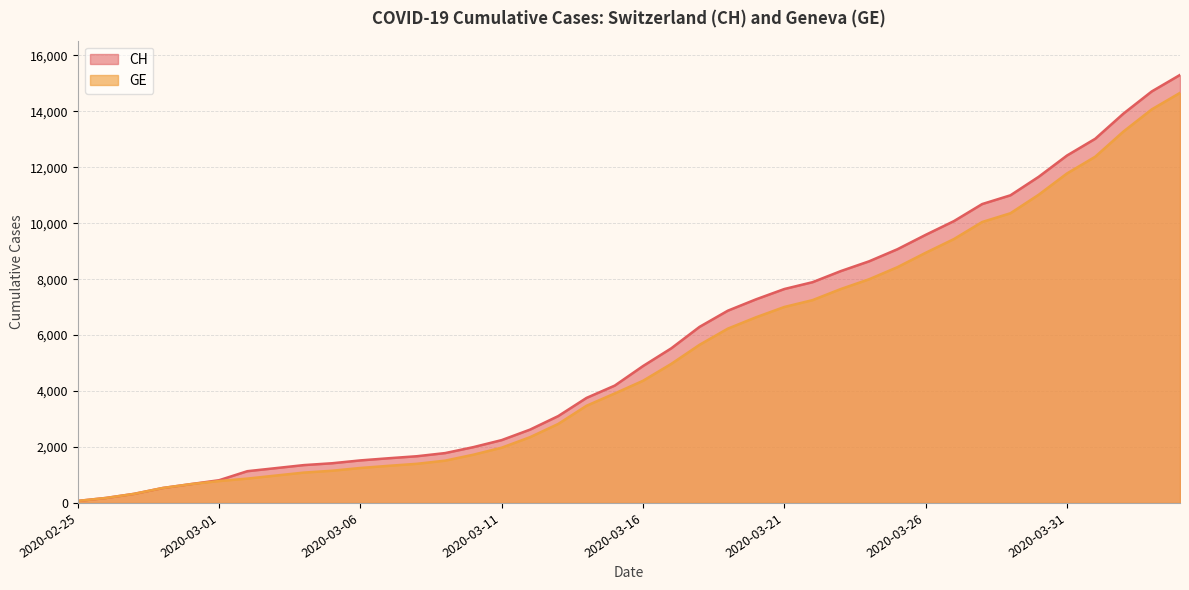

Reading left to right, list all the values displayed in this chart.

CH: 72	178	326	533	673	812	1135	1244	1353	1419	1521	1598	1670	1783	1996	2247	2621	3106	3755	4196	4895	5529	6296	6874	7281	7649	7894	8291	8640	9071	9586	10077	10687	11000	11662	12422	13021	13923	14714	15304
GE: 72	178	326	533	673	782	870	978	1085	1151	1250	1327	1399	1512	1725	1976	2350	2825	3474	3915	4368	4972	5654	6232	6639	7007	7252	7649	7998	8429	8944	9435	10045	10358	11020	11780	12379	13281	14072	14662